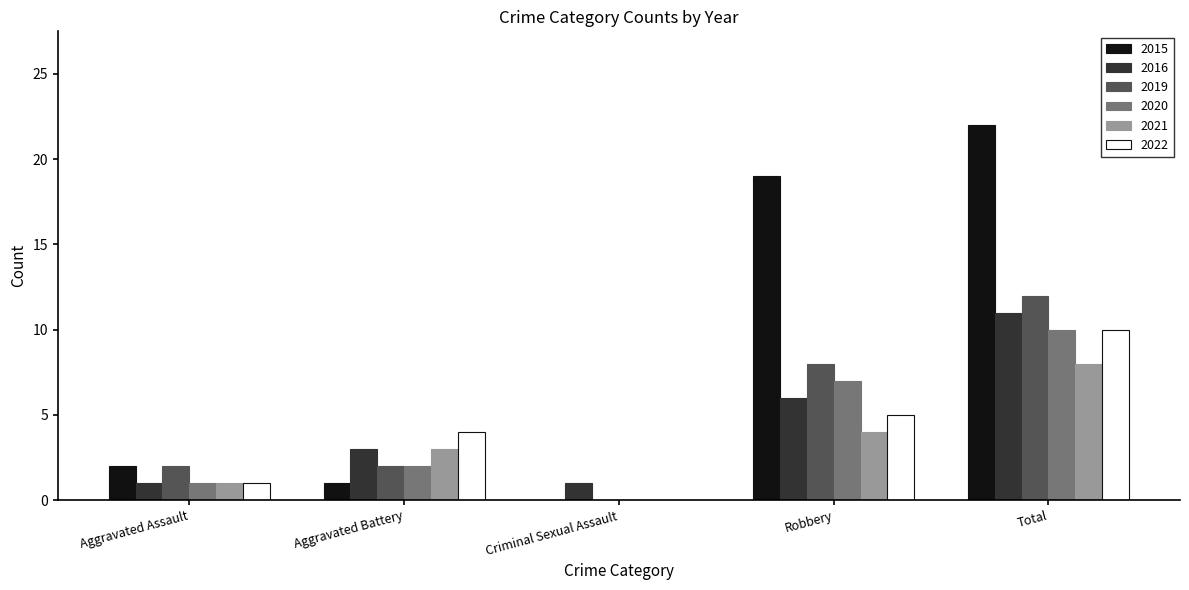

The value of 2021 at Total is 2. True or false?

False